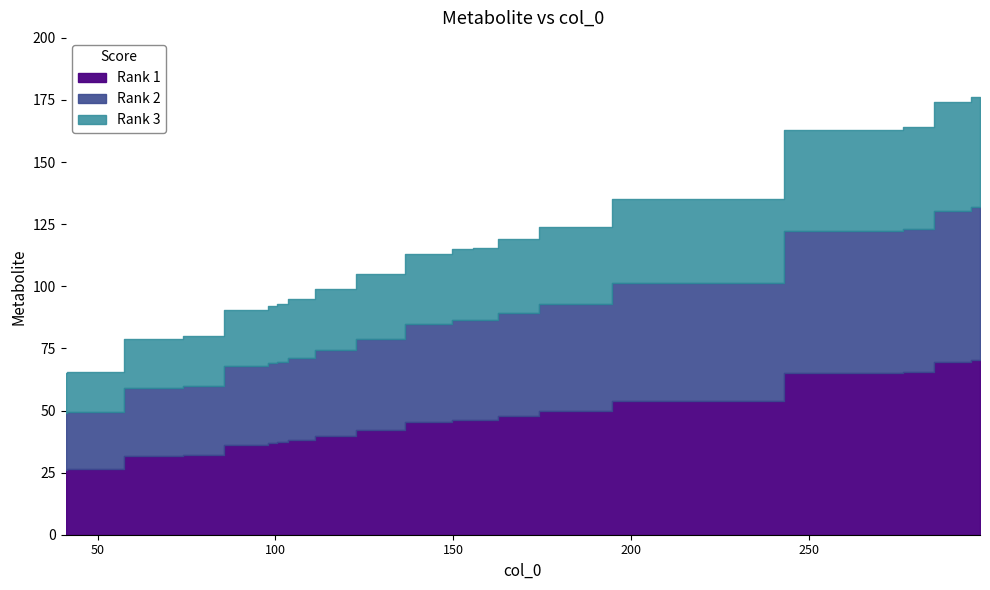

What is the change in value from 155 to 156?

+0.2